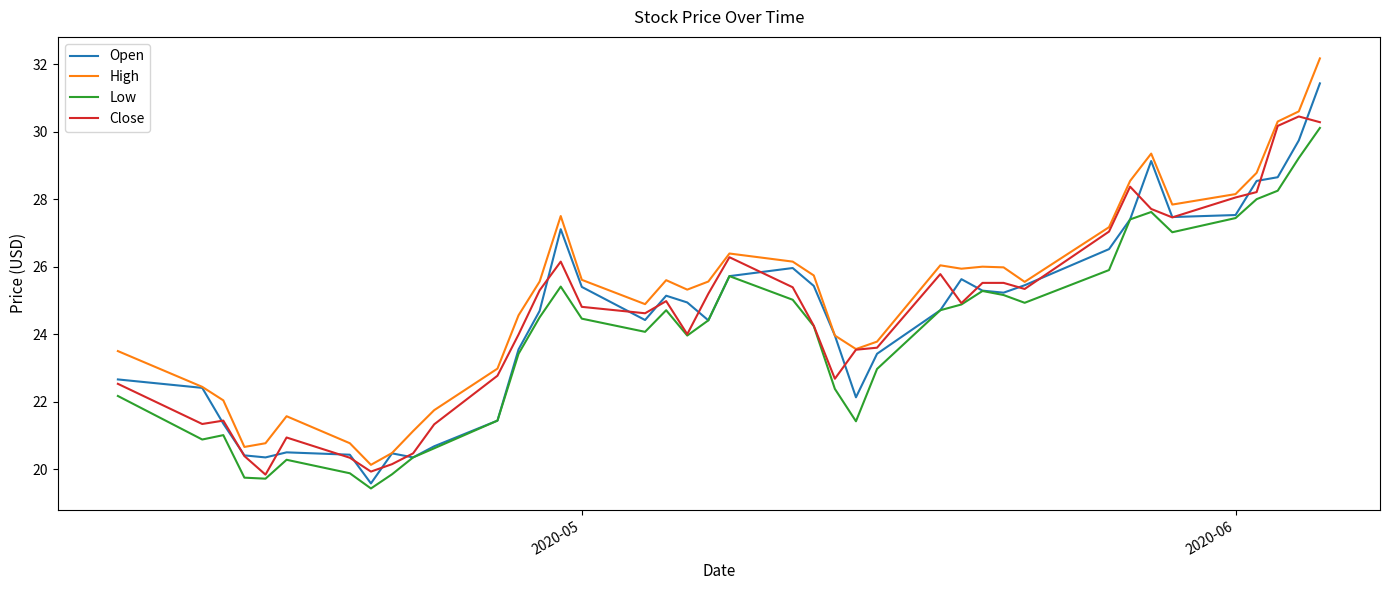

True or false: High and Low cross at least once.

False